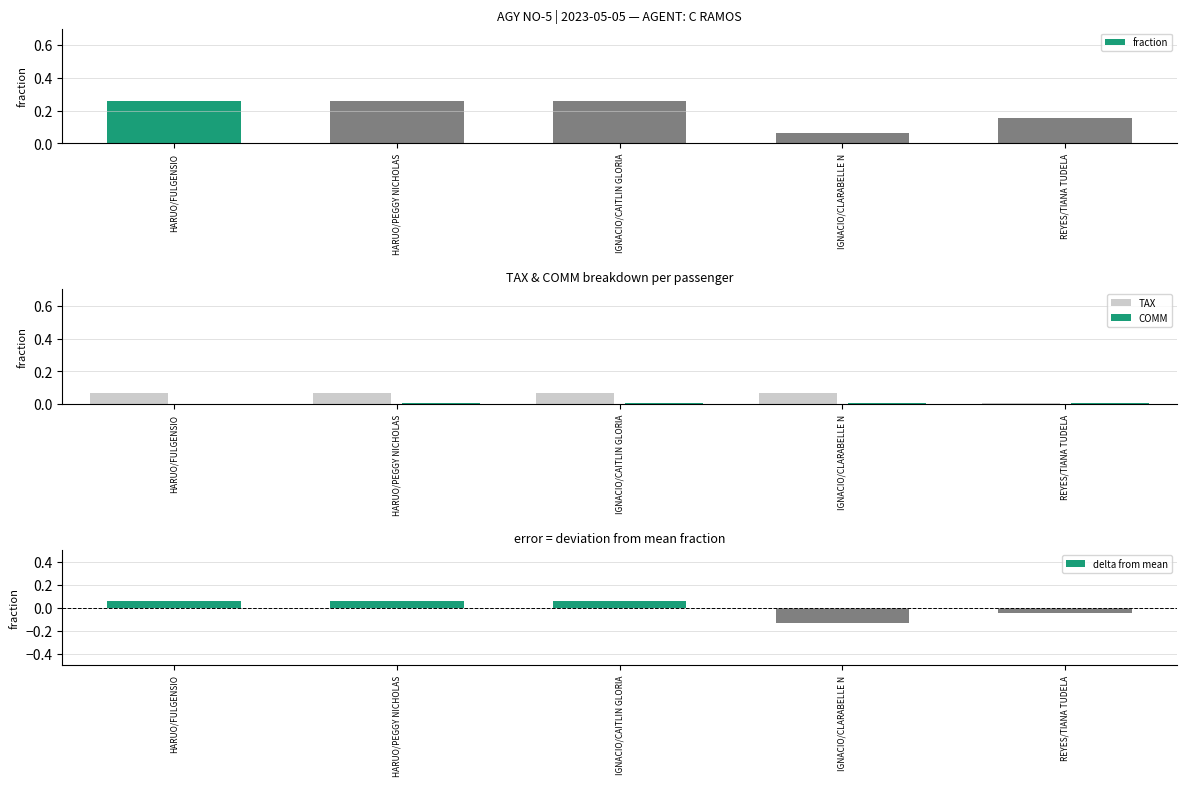

Reading right to left, what are all the values shown in this chart?

fraction: 0.2	0.1	0.3	0.3	0.3
TAX: 0.0	0.1	0.1	0.1	0.1
COMM: 0.0	0.0	0.0	0.0	0.0
delta from mean: -0.0	-0.1	0.1	0.1	0.1